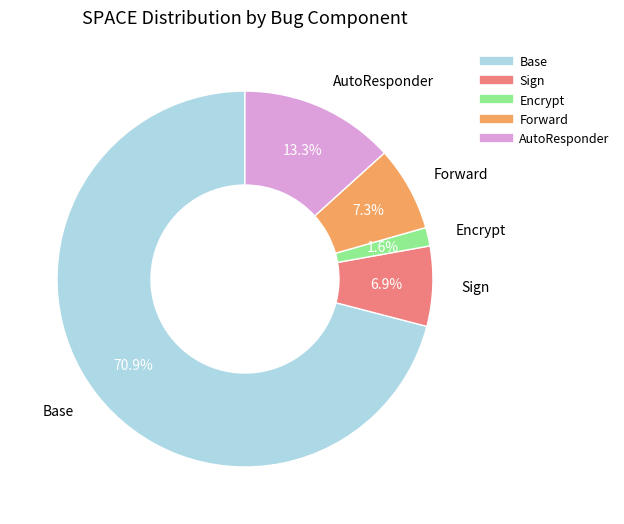

Does any single category account for the majority?

Yes